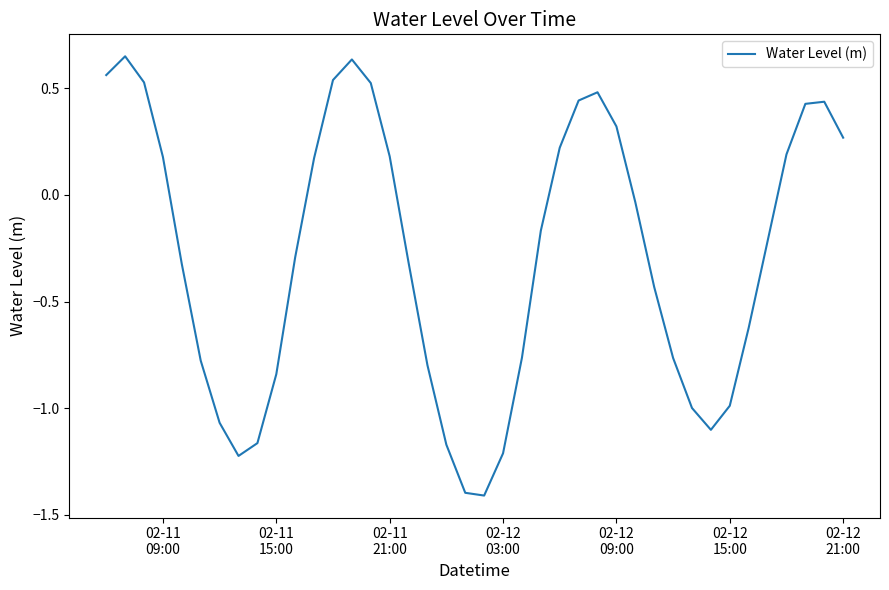

What is the smallest value displayed?

-1.4